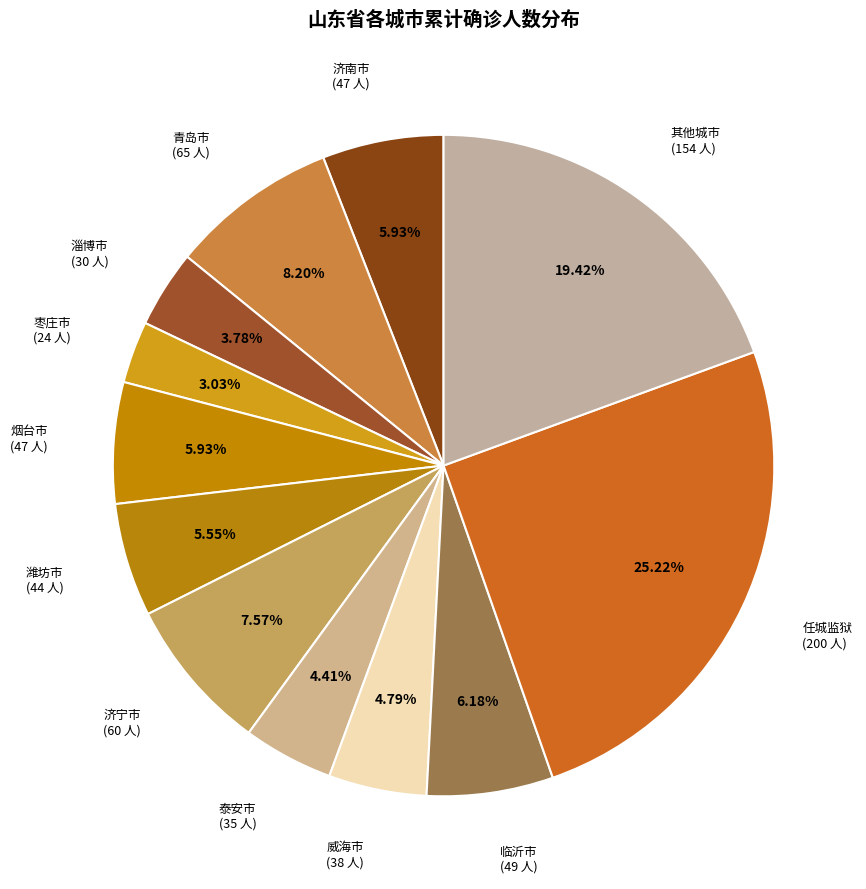

Combined, do 淄博市 (30 人) and 任城监狱 (200 人) account for over 50%?

No